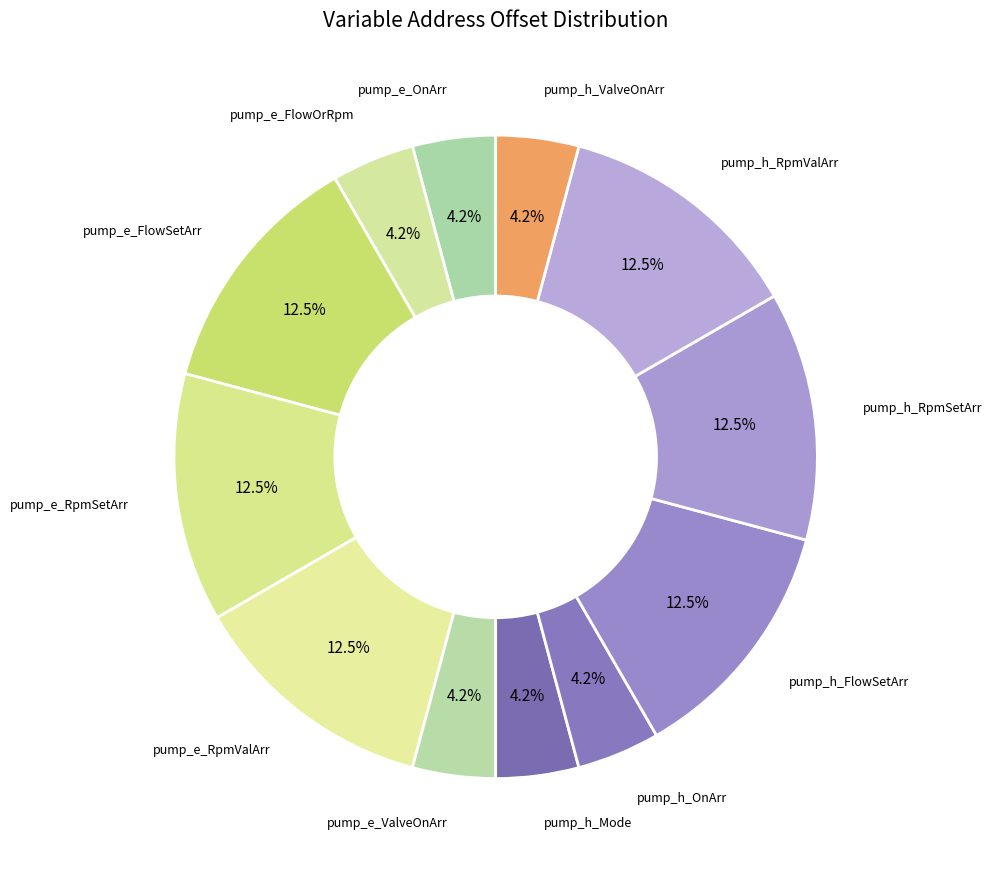

Count the number of slices in the pie.

12